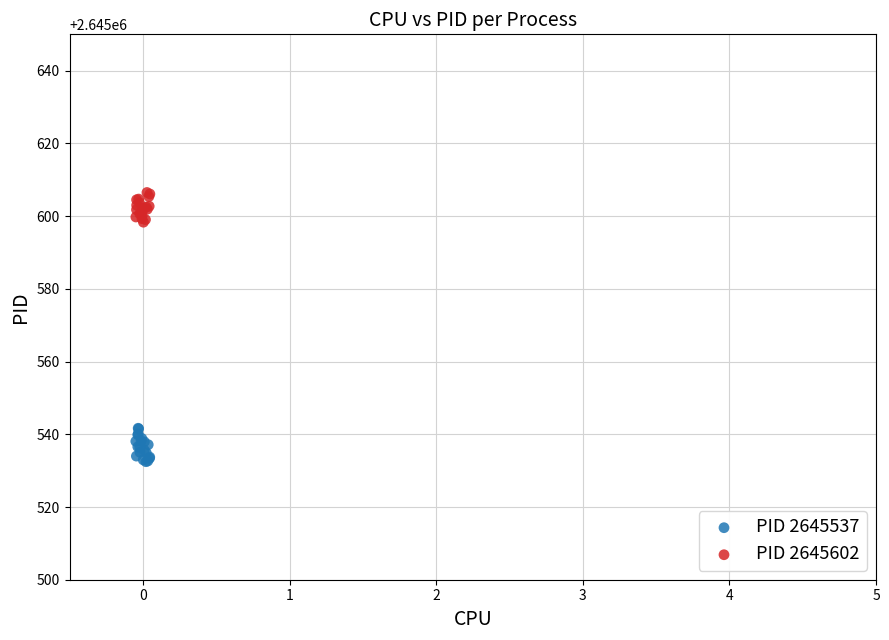

Which series contains the highest Y value?

PID 2645602